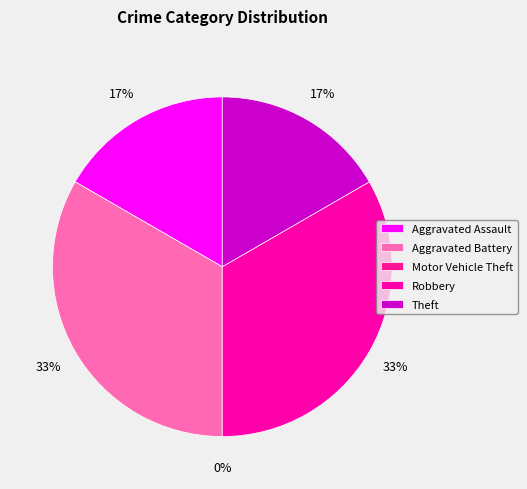

Which category has the biggest portion of the pie?

Aggravated Battery